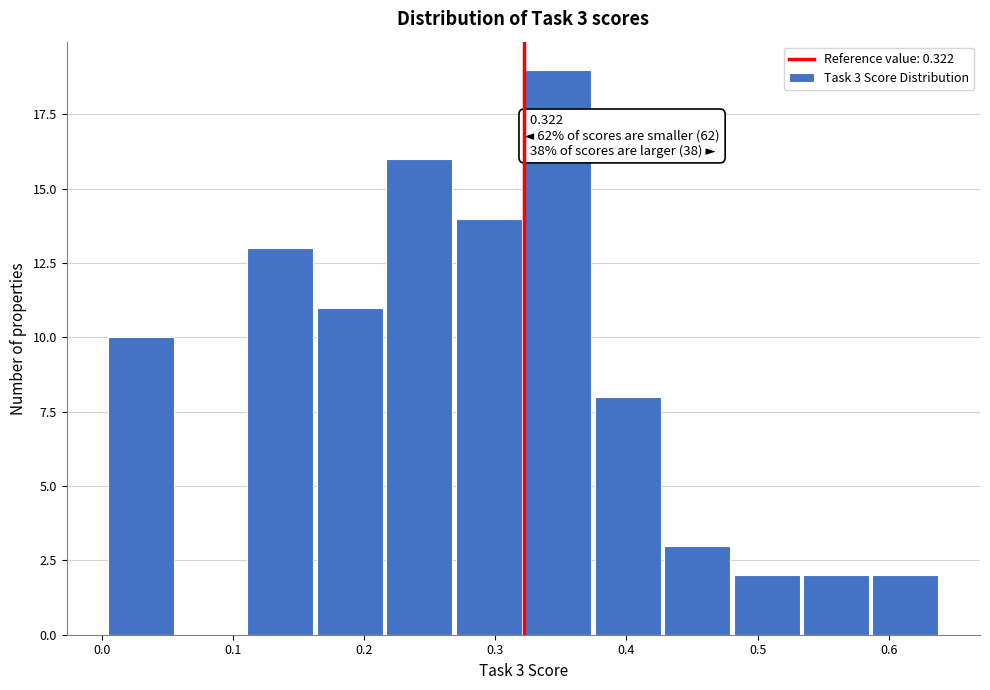

Which range on the x-axis has the tallest bar?

0.32 to 0.38